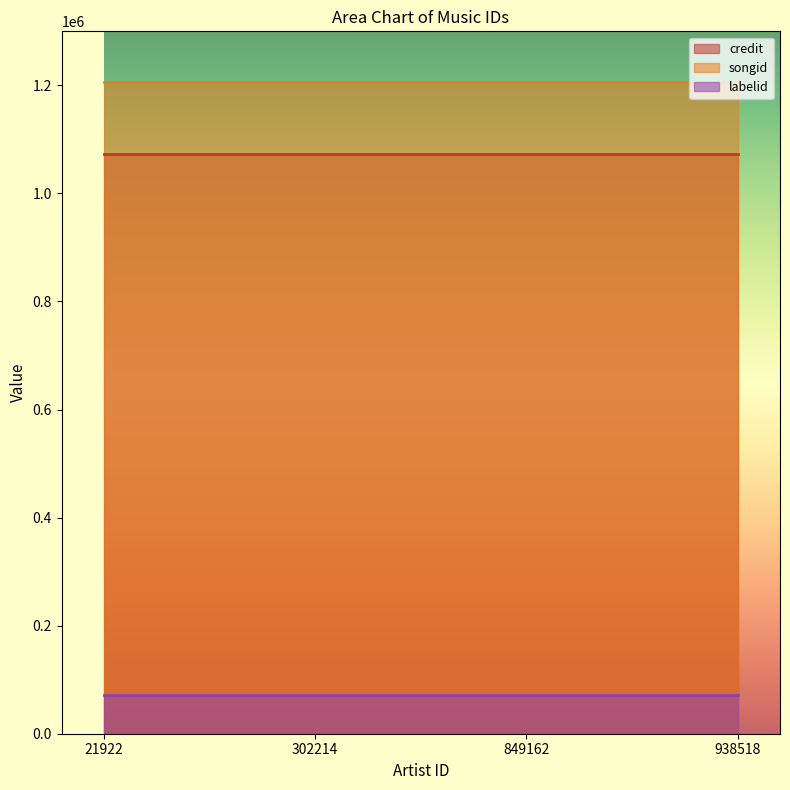

What are all the series names shown in the legend?

credit, songid, labelid